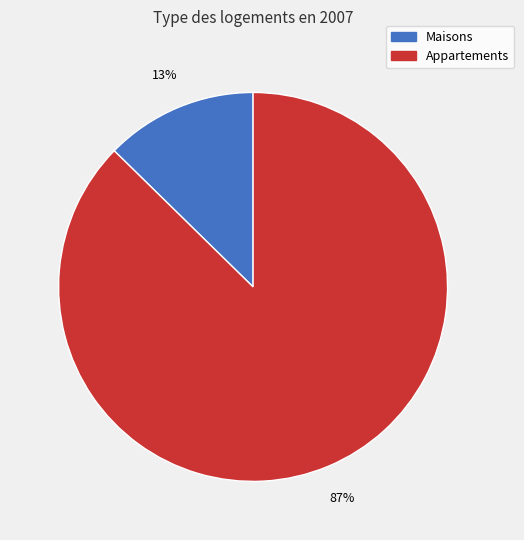

True or false: Appartements accounts for 73% of the total.

False